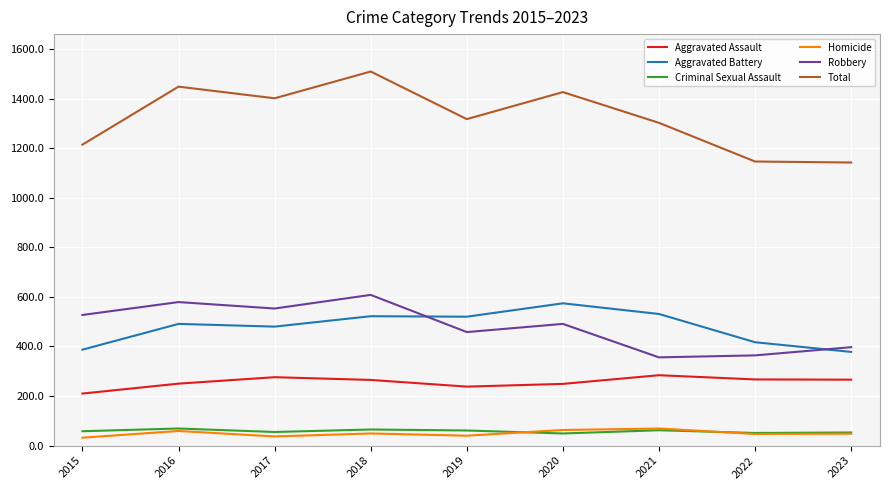

What is the total value across all series at 2016?

2896